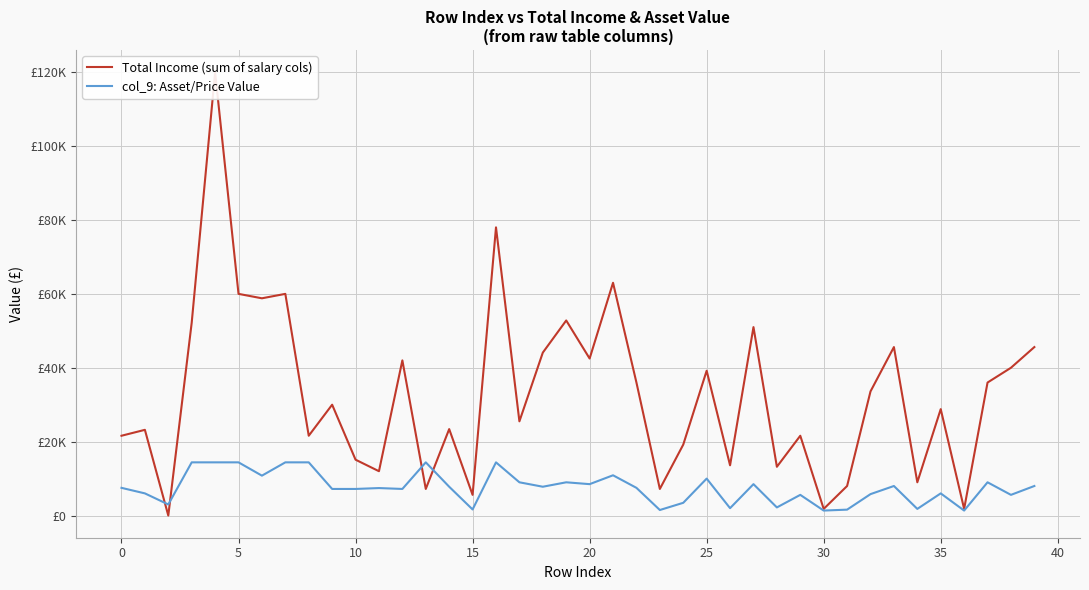

Where is col_9: Asset/Price Value nearest to the value 7875?

14